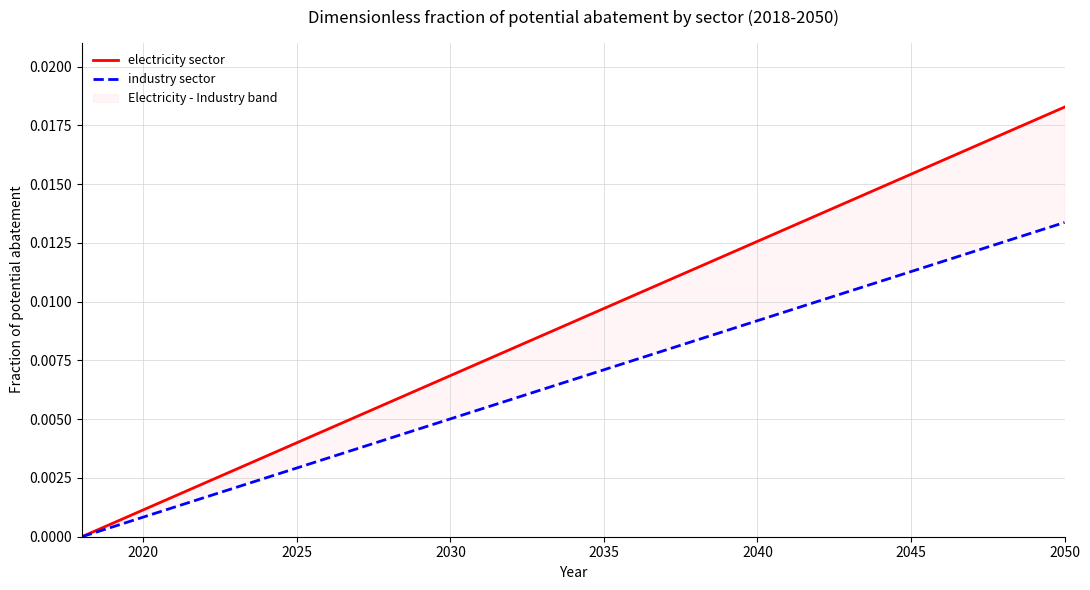

Which series has the largest range (max minus min)?

electricity sector